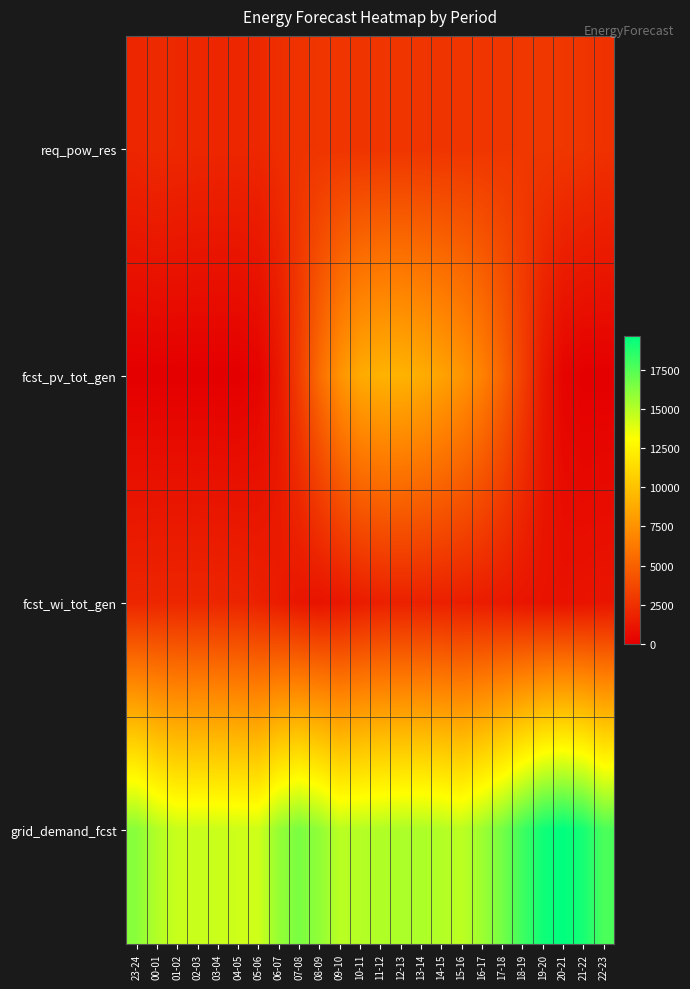

Reading left to right, transcribe all the data shown in this chart.

req_pow_res: 23-24=2000	00-01=2184	01-02=2105	02-03=2038	03-04=2026	04-05=2021	05-06=2061	06-07=2378	07-08=2634	08-09=2740	09-10=2749	10-11=2707	11-12=2741	12-13=2751	13-14=2735	14-15=2709	15-16=2752	16-17=2782	17-18=2811	18-19=2855	19-20=2875	20-21=2846	21-22=2744	22-23=2552
fcst_pv_tot_gen: 23-24=0	00-01=0	01-02=0	02-03=0	03-04=0	04-05=1	05-06=200	06-07=1202	07-08=3167	08-09=5529	09-10=7558	10-11=8774	11-12=9180	12-13=9239	13-14=8945	14-15=8403	15-16=7732	16-17=6713	17-18=5199	18-19=3292	19-20=1361	20-21=254	21-22=4	22-23=0
fcst_wi_tot_gen: 23-24=1976	00-01=2000	01-02=2019	02-03=2020	03-04=1988	04-05=1910	05-06=1749	06-07=1457	07-08=1154	08-09=1027	09-10=1193	10-11=1460	11-12=1680	12-13=1723	13-14=1729	14-15=1683	15-16=1588	16-17=1489	17-18=1323	18-19=1120	19-20=983	20-21=967	21-22=1019	22-23=1128
grid_demand_fcst: 23-24=16132	00-01=15083	01-02=14515	02-03=14512	03-04=14478	04-05=14399	05-06=14334	06-07=15795	07-08=16521	08-09=15956	09-10=14894	10-11=15010	11-12=15128	12-13=15213	13-14=15214	14-15=15069	15-16=14816	16-17=15599	17-18=16647	18-19=18031	19-20=19250	20-21=19663	21-22=19079	22-23=17706